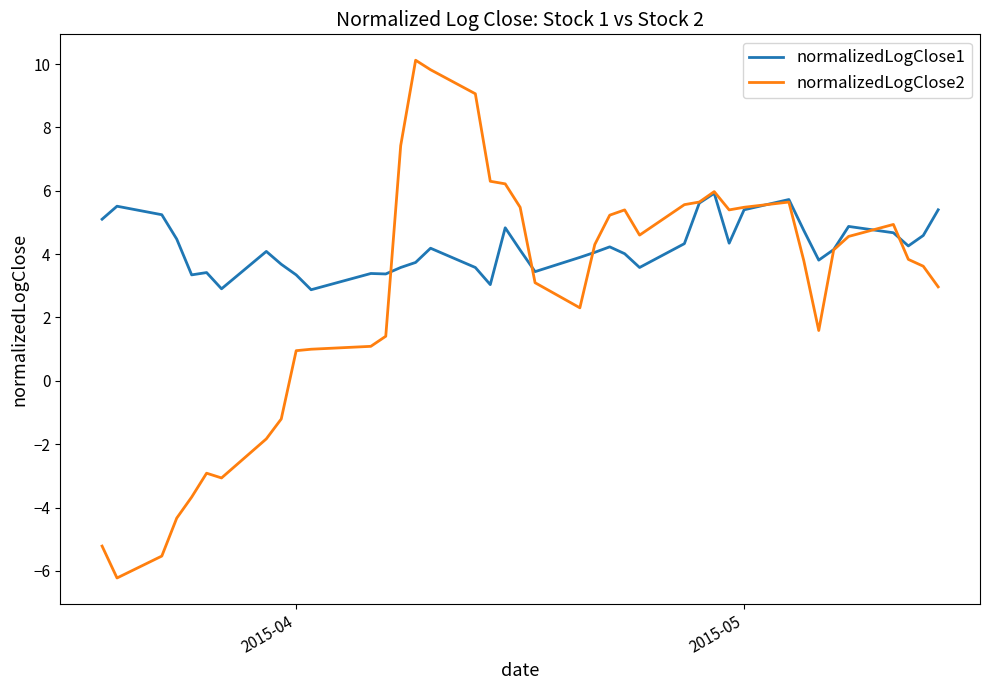

Which series has the largest total across all categories?

normalizedLogClose1